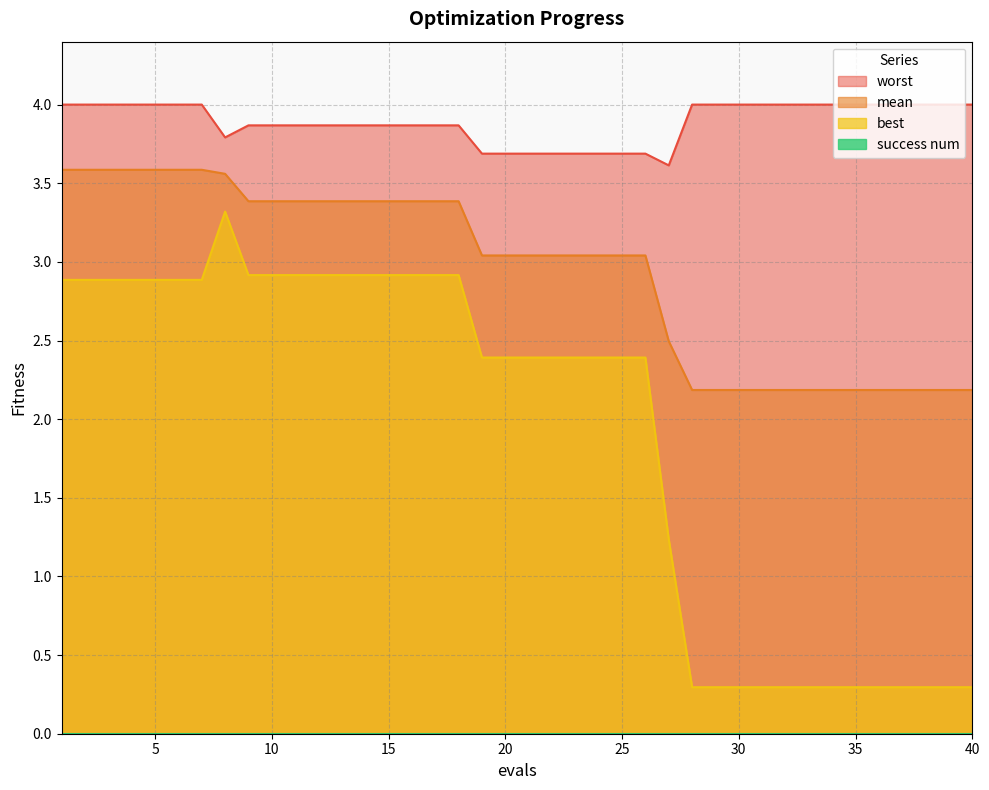

True or false: best and mean cross at least once.

False